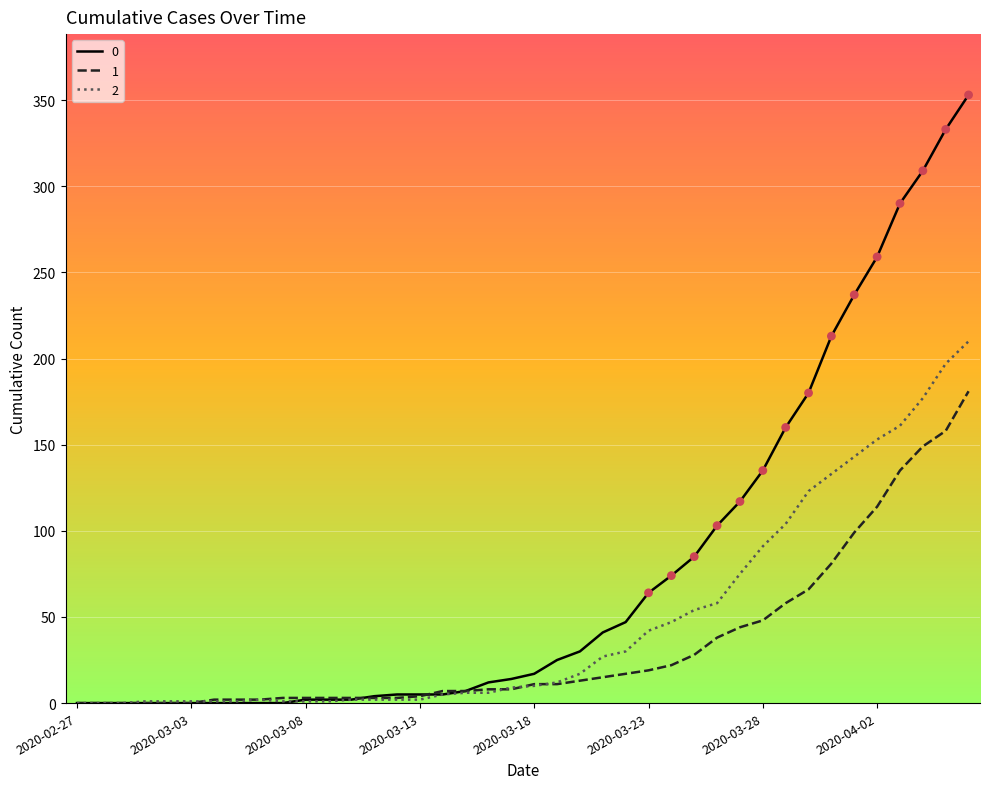

What is the maximum value shown in the chart?

353